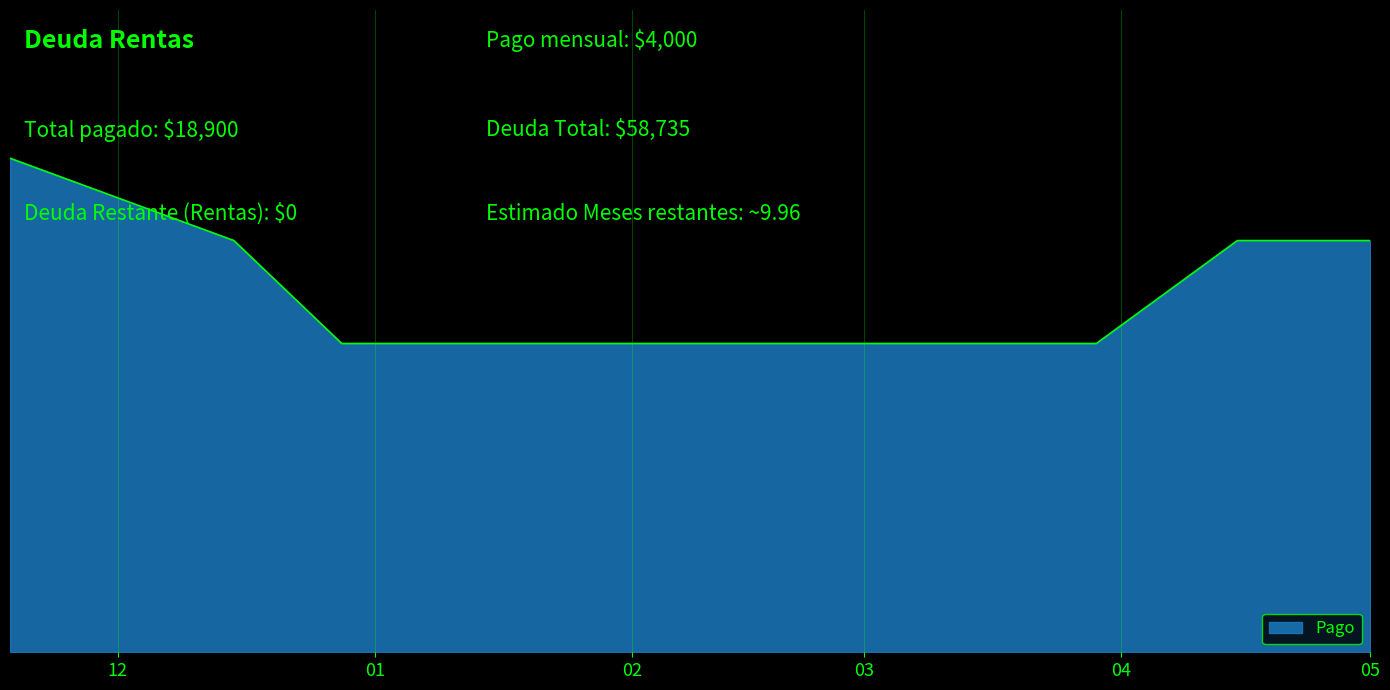

What is the average value?

1718